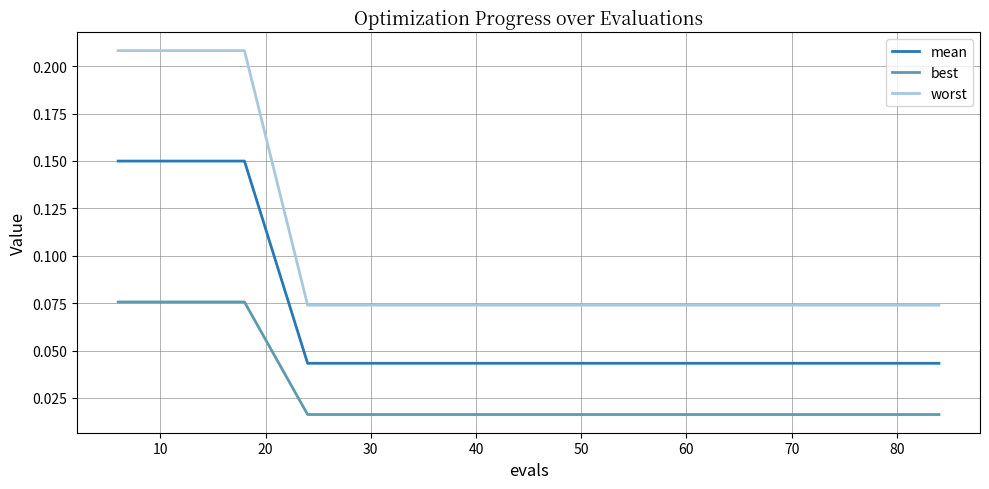

Which series has the largest total across all categories?

worst